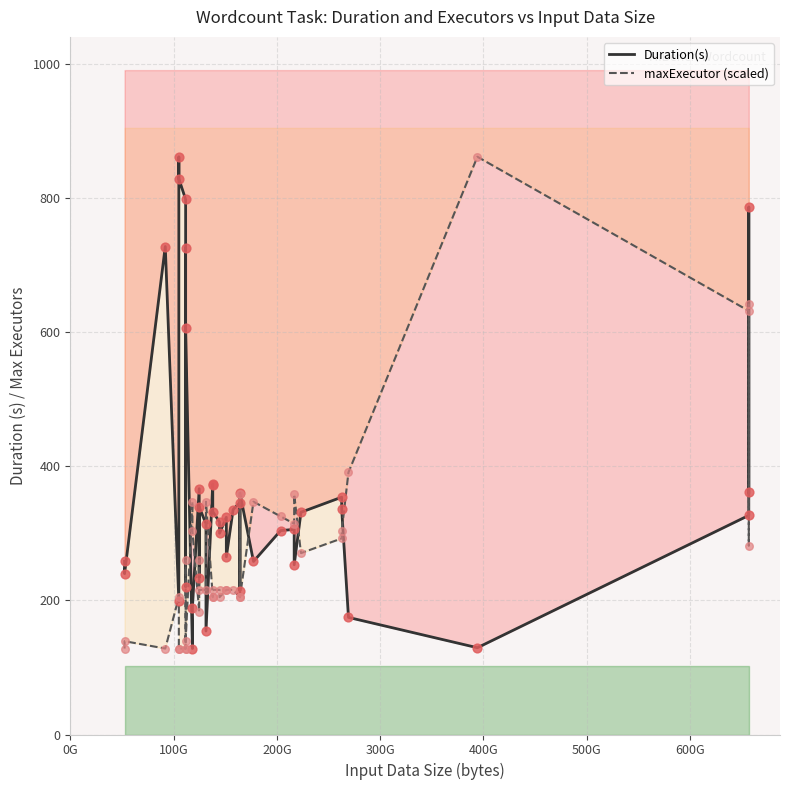

What are all the series names shown in the legend?

Duration(s), maxExecutor (scaled)